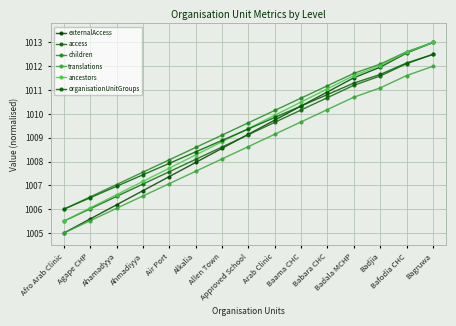

At which category does the chart reach its minimum across all series?

Afro Arab Clinic